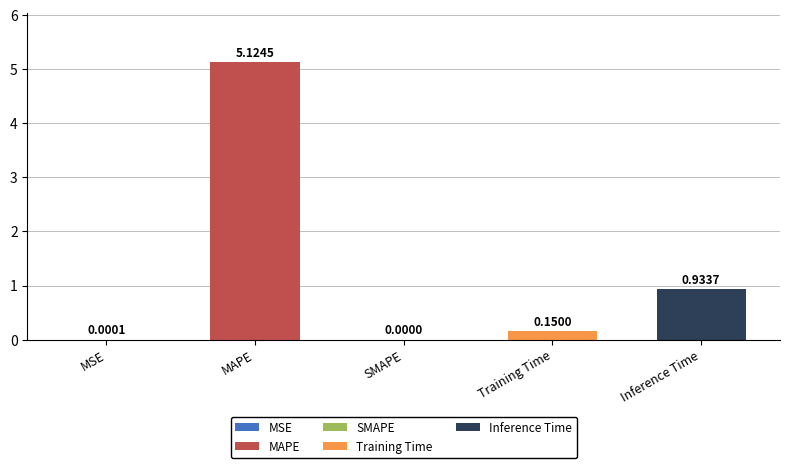

Reading right to left, transcribe all the data shown in this chart.

0.9	0.1	0.0	5.1	0.0